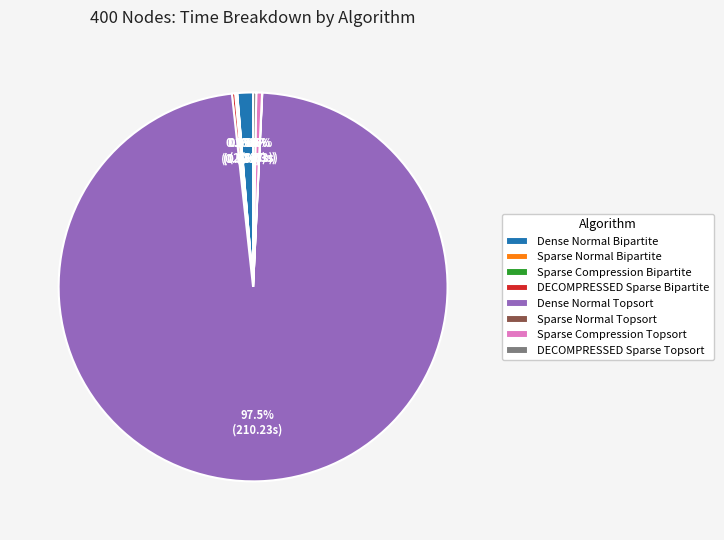

What is the majority slice?

Dense Normal Topsort